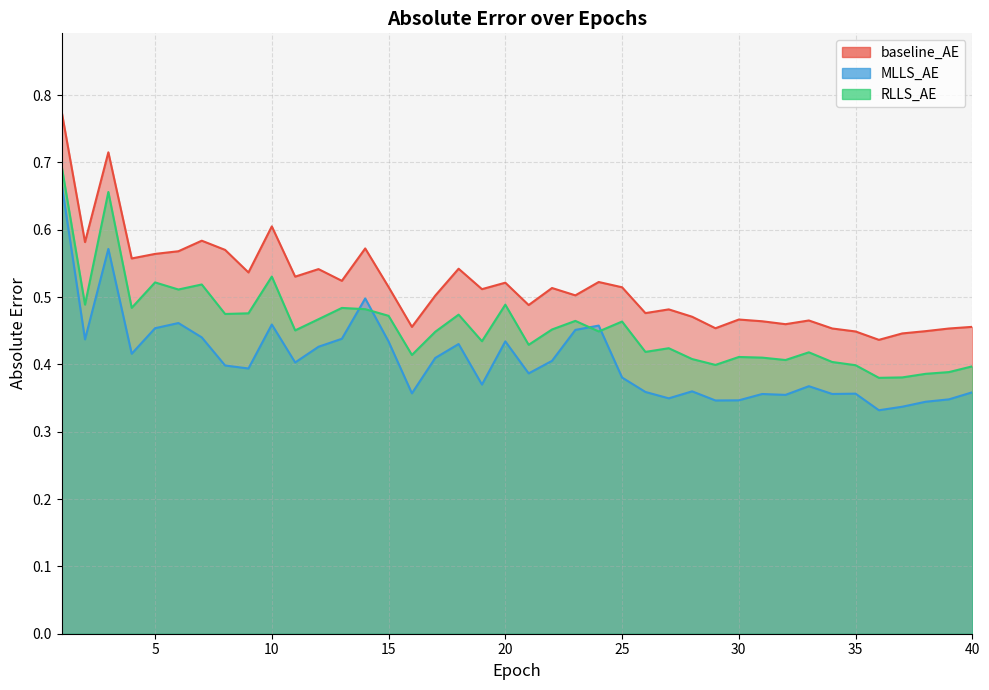

Reading left to right, extract all data points from this chart.

baseline_AE: 1=0.8	2=0.6	3=0.7	4=0.6	5=0.6	6=0.6	7=0.6	8=0.6	9=0.5	10=0.6	11=0.5	12=0.5	13=0.5	14=0.6	15=0.5	16=0.5	17=0.5	18=0.5	19=0.5	20=0.5	21=0.5	22=0.5	23=0.5	24=0.5	25=0.5	26=0.5	27=0.5	28=0.5	29=0.5	30=0.5	31=0.5	32=0.5	33=0.5	34=0.5	35=0.4	36=0.4	37=0.4	38=0.4	39=0.5	40=0.5
MLLS_AE: 1=0.7	2=0.4	3=0.6	4=0.4	5=0.5	6=0.5	7=0.4	8=0.4	9=0.4	10=0.5	11=0.4	12=0.4	13=0.4	14=0.5	15=0.4	16=0.4	17=0.4	18=0.4	19=0.4	20=0.4	21=0.4	22=0.4	23=0.5	24=0.5	25=0.4	26=0.4	27=0.3	28=0.4	29=0.3	30=0.3	31=0.4	32=0.4	33=0.4	34=0.4	35=0.4	36=0.3	37=0.3	38=0.3	39=0.3	40=0.4
RLLS_AE: 1=0.7	2=0.5	3=0.7	4=0.5	5=0.5	6=0.5	7=0.5	8=0.5	9=0.5	10=0.5	11=0.5	12=0.5	13=0.5	14=0.5	15=0.5	16=0.4	17=0.4	18=0.5	19=0.4	20=0.5	21=0.4	22=0.5	23=0.5	24=0.4	25=0.5	26=0.4	27=0.4	28=0.4	29=0.4	30=0.4	31=0.4	32=0.4	33=0.4	34=0.4	35=0.4	36=0.4	37=0.4	38=0.4	39=0.4	40=0.4